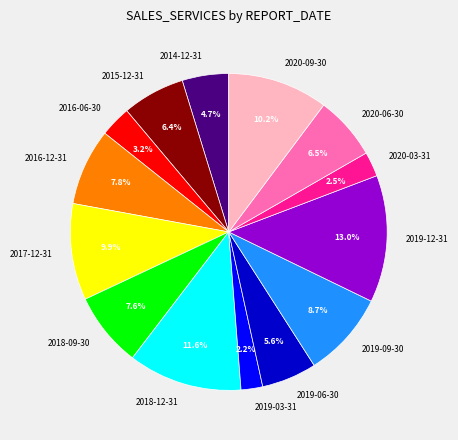

Is it true that 2020-09-30 is 10% of the pie?

True